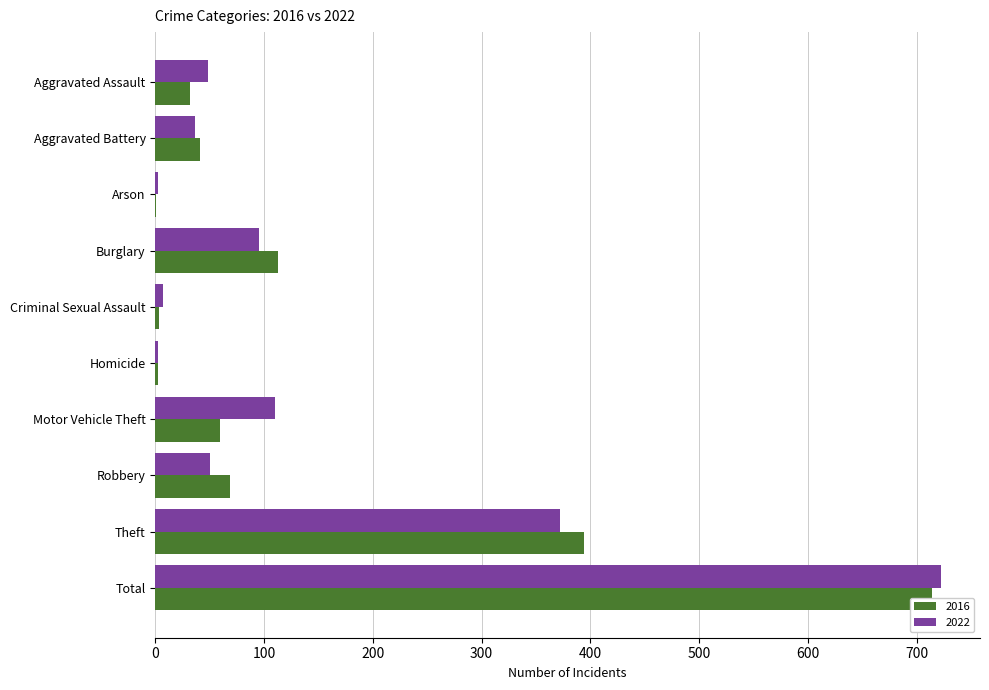

What is the value of the 2016 bar at the 7th from the left?

59